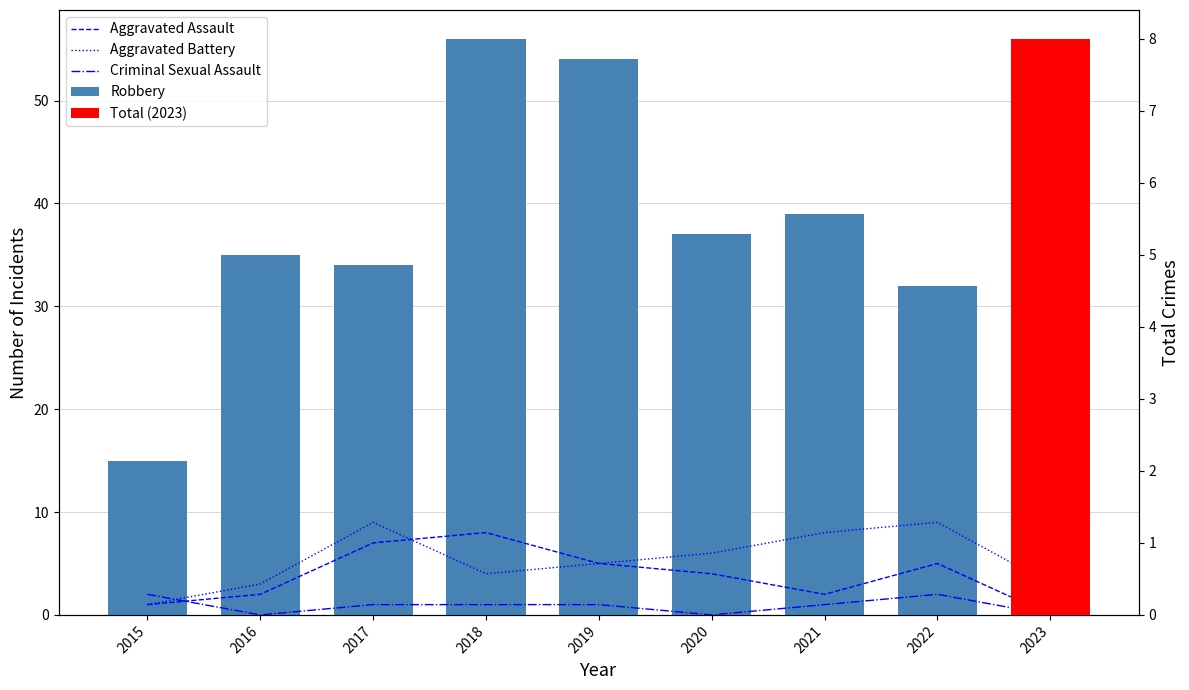

How many groups of bars are there?

9